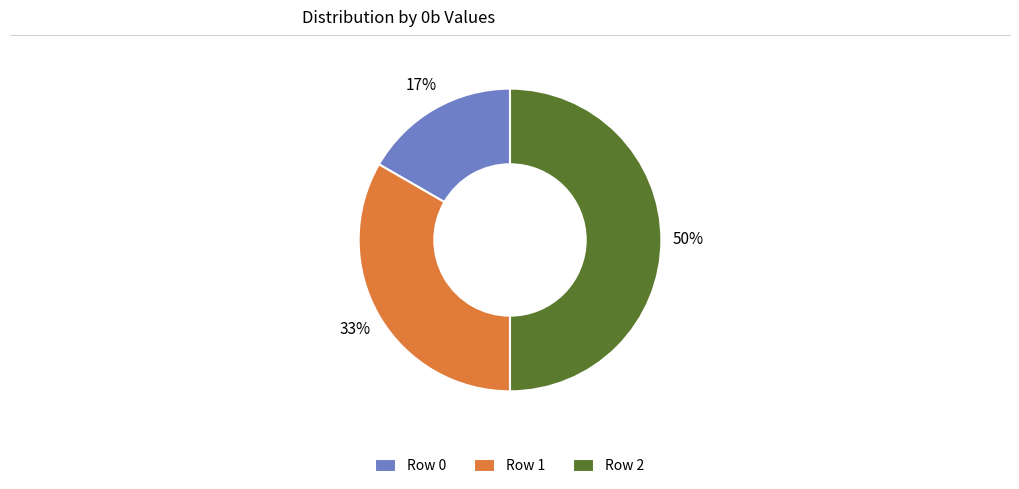

Is it true that Row 0 is 17% of the pie?

True